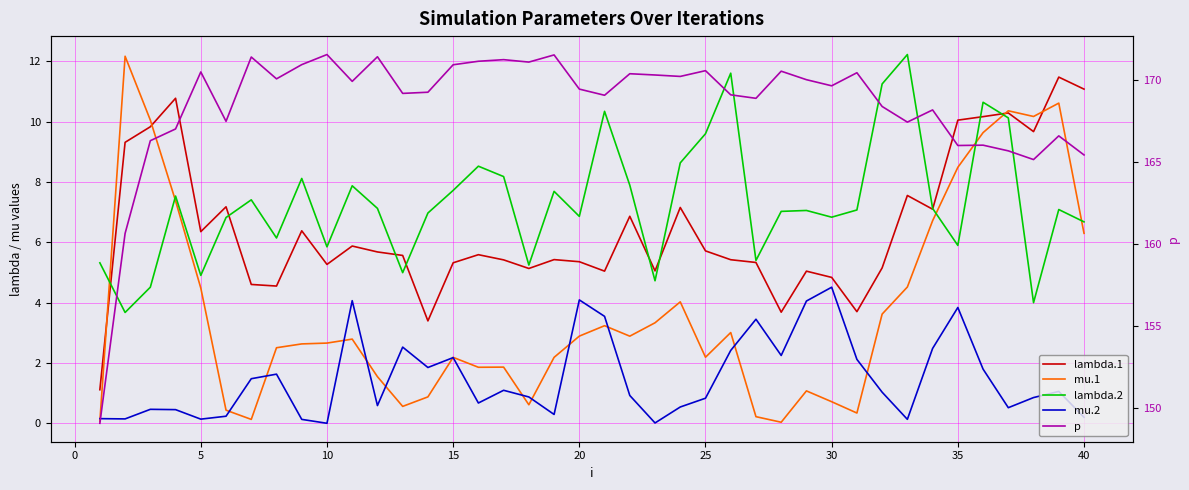

Does the chart display data point markers on the line(s)?

No